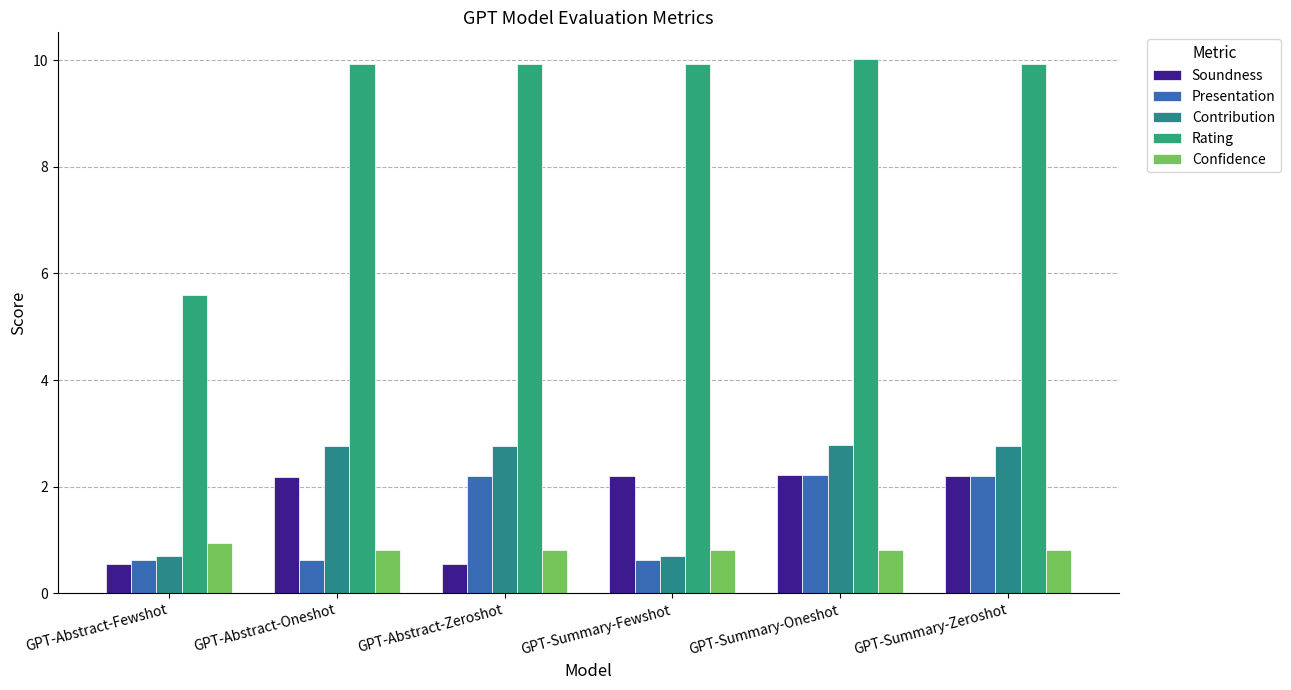

Is it true that Soundness equals 2.2 at GPT-Abstract-Oneshot?

True